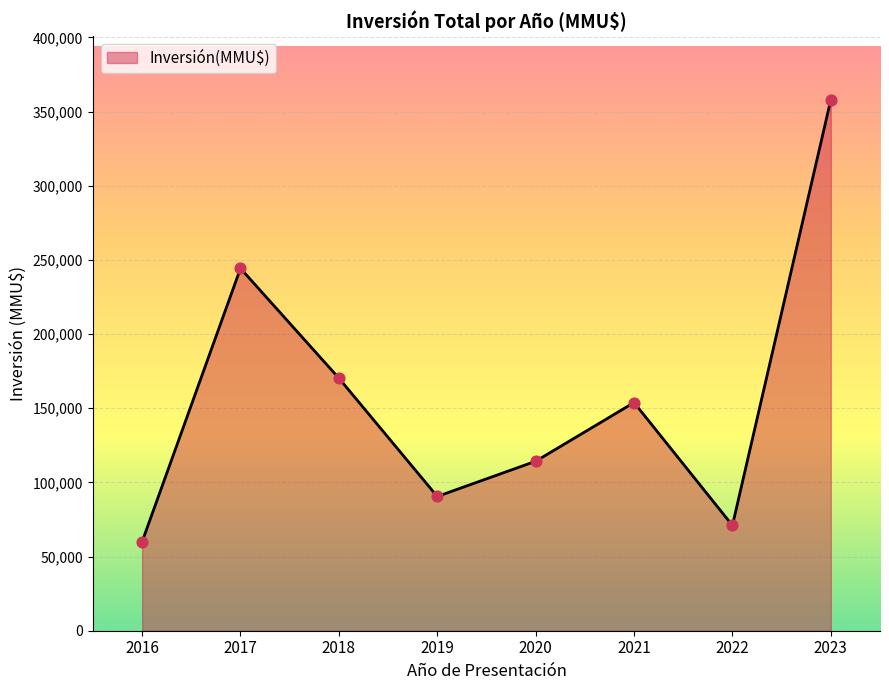

What is the ratio of the value at 2020 to the value at 2023?

0.3